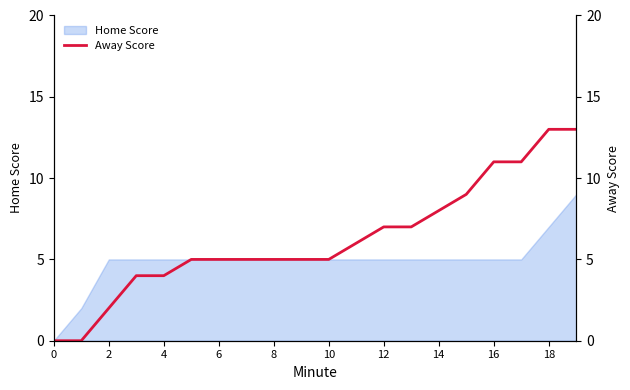

Between 6 and 0, which is larger?

6